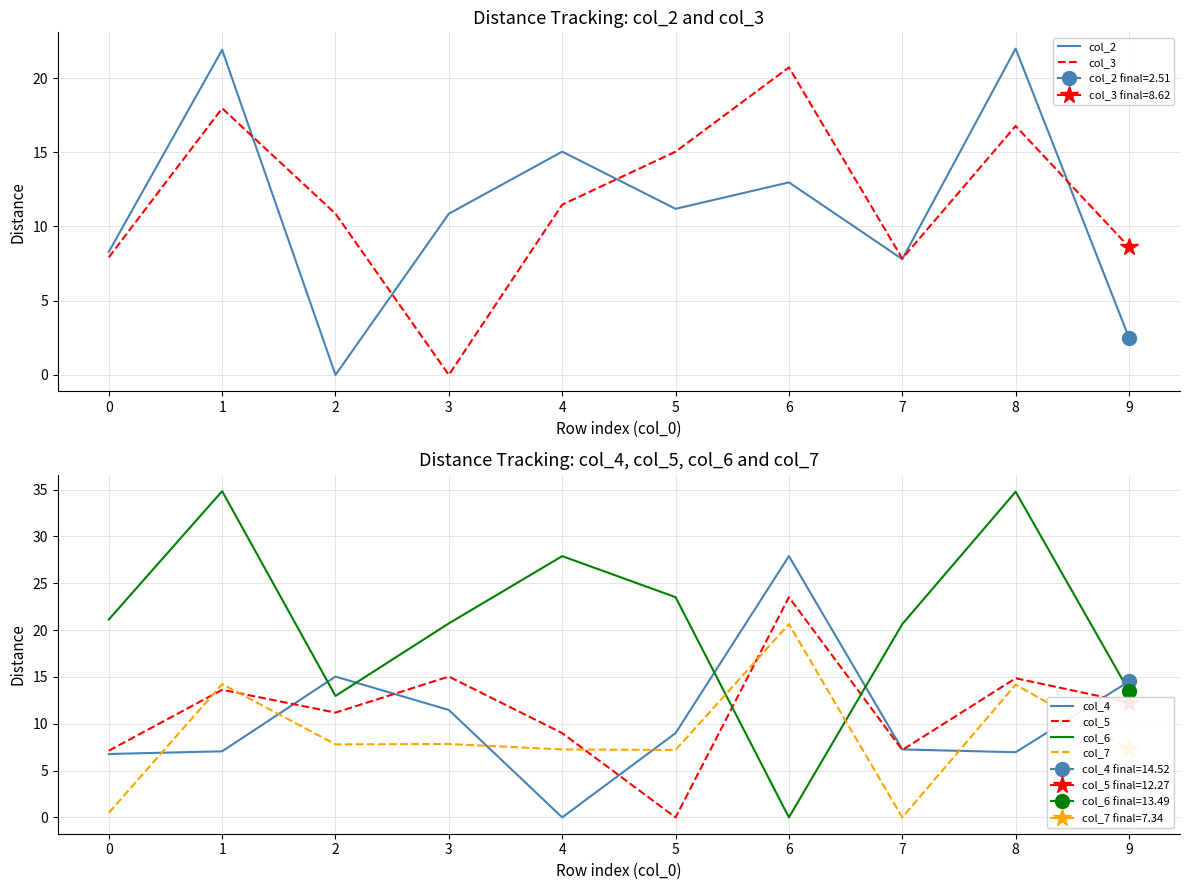

Is it true that col_6 equals 13.5 at 9?

True